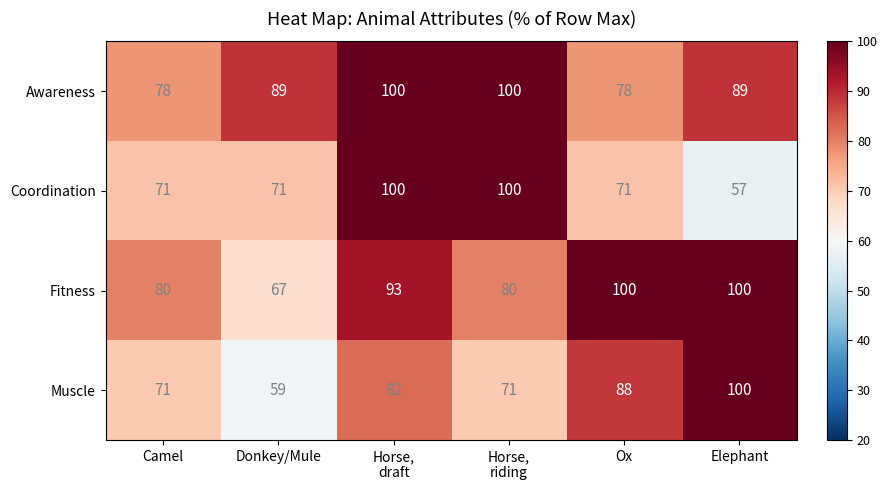

What value does the Muscle series have at Camel?

71